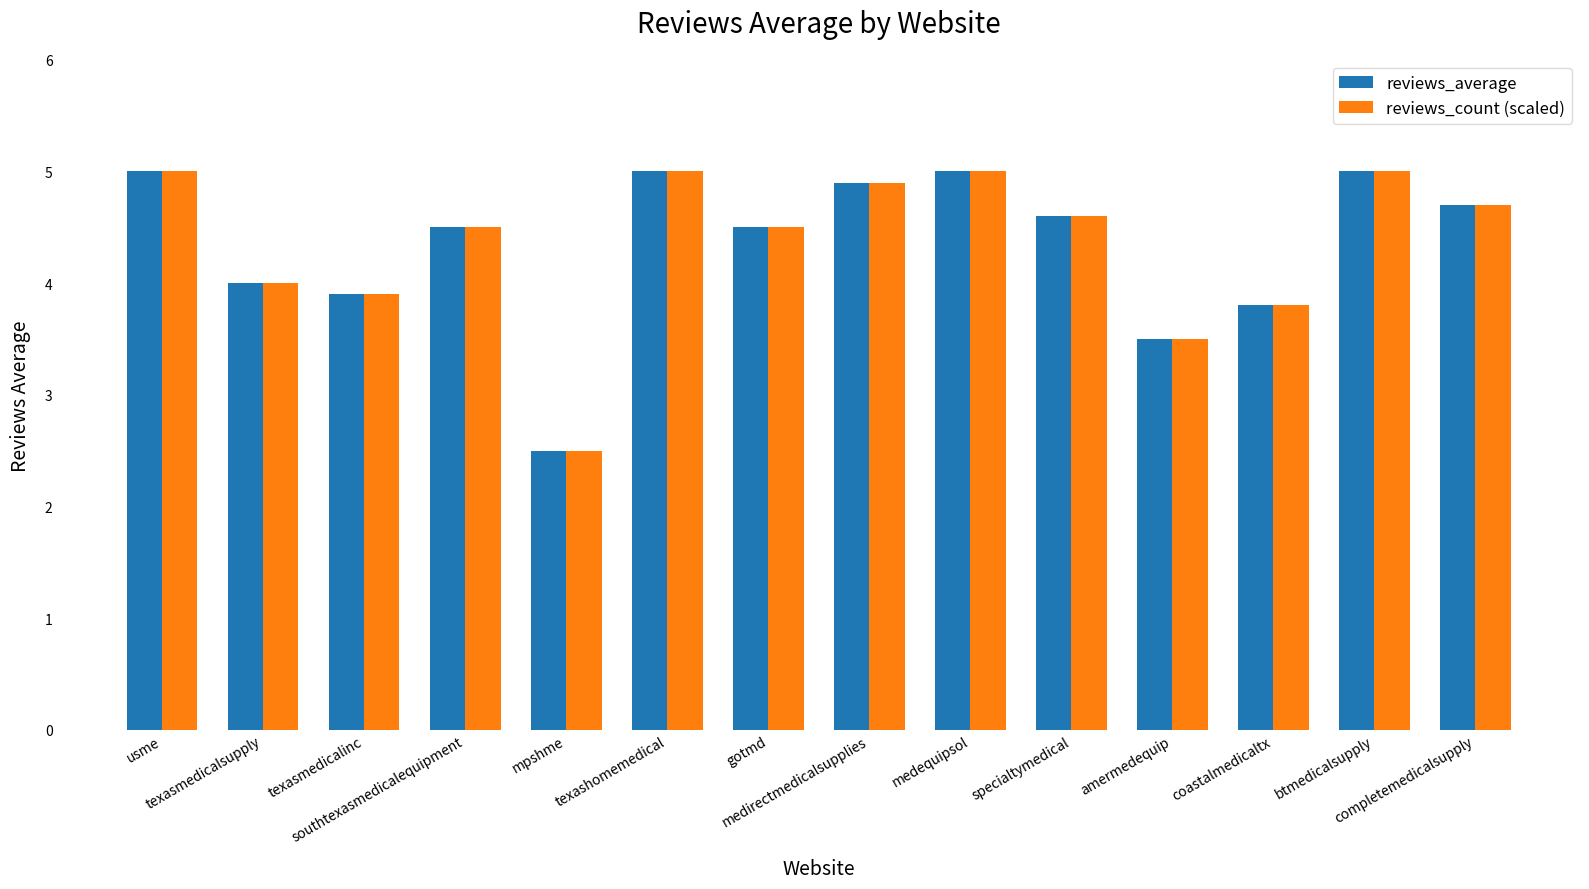

What is the difference between the second highest and minimum values in the reviews_average series?

2.5